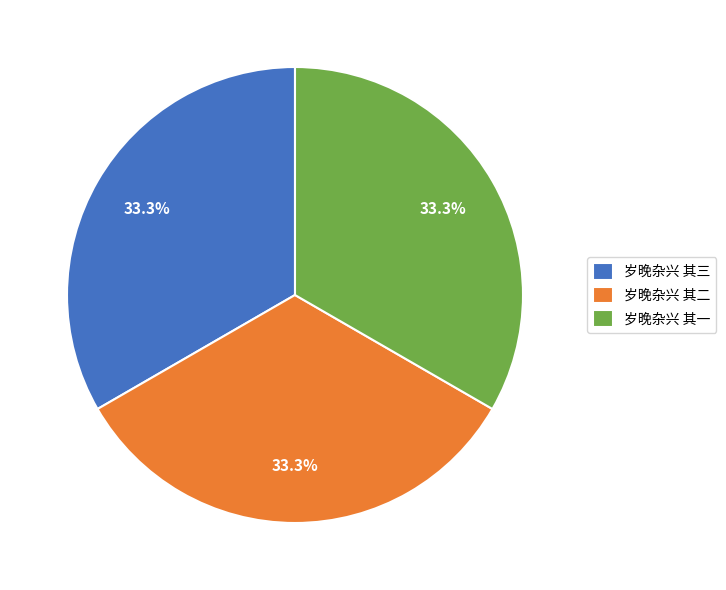

What is the ratio of the value at 岁晚杂兴 其三 to the value at 岁晚杂兴 其二?

1.0